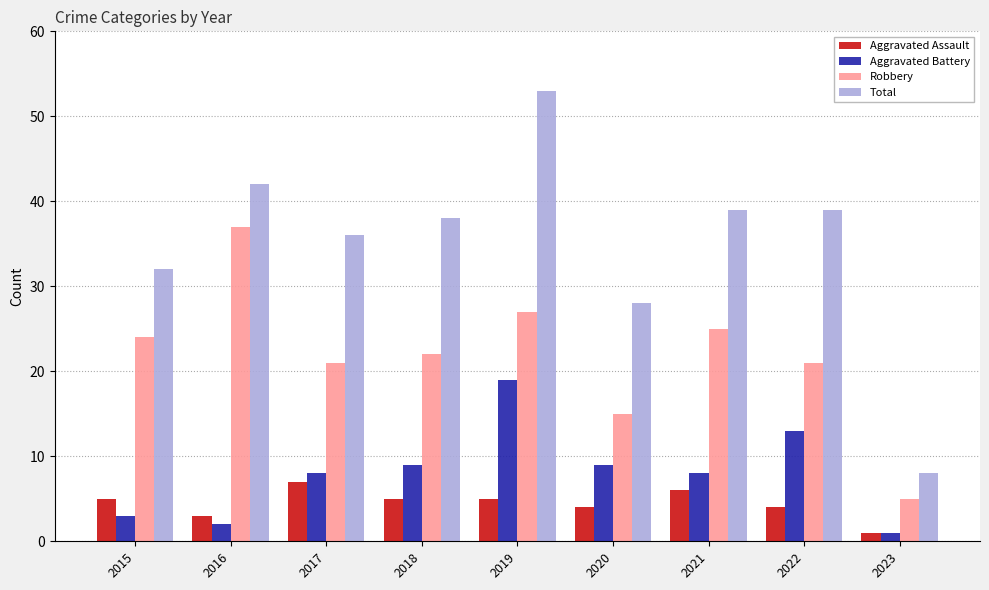

Rank the series by their maximum value, from lowest to highest.

Aggravated Assault, Aggravated Battery, Robbery, Total